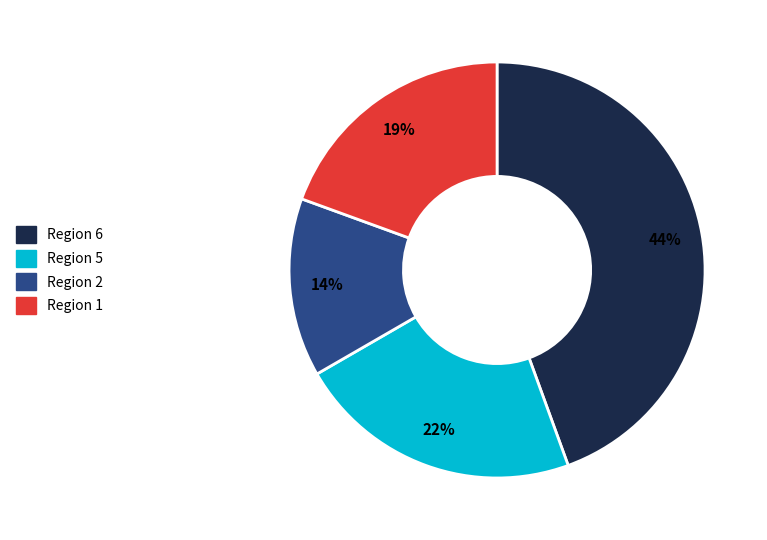

Is there any slice that represents more than half of the pie?

No